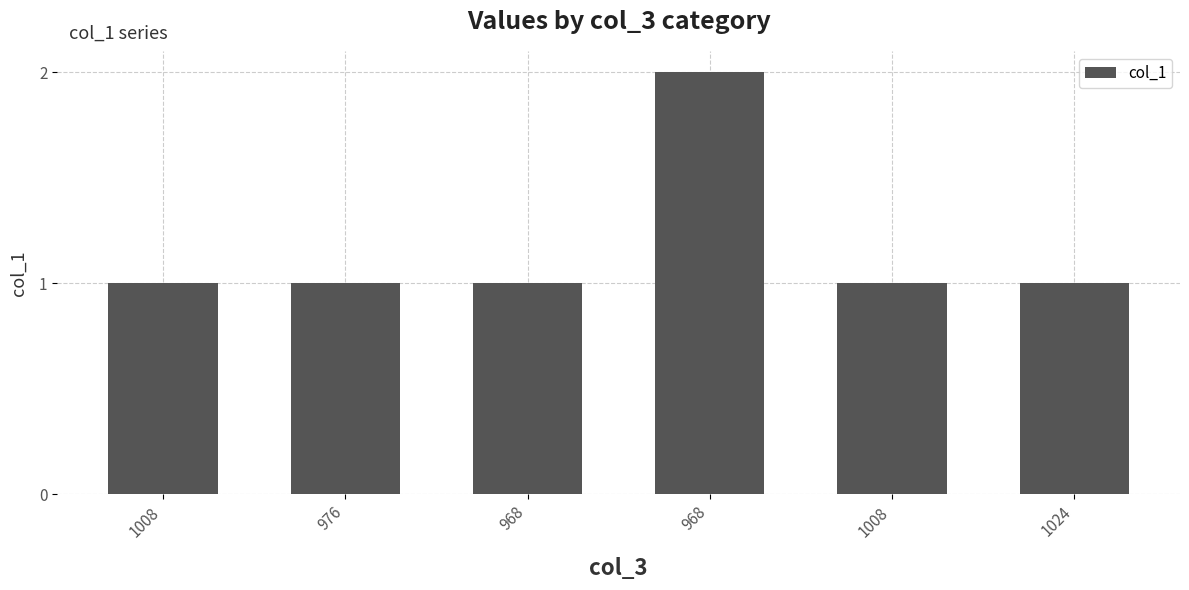

Count the number of categories in the chart.

6